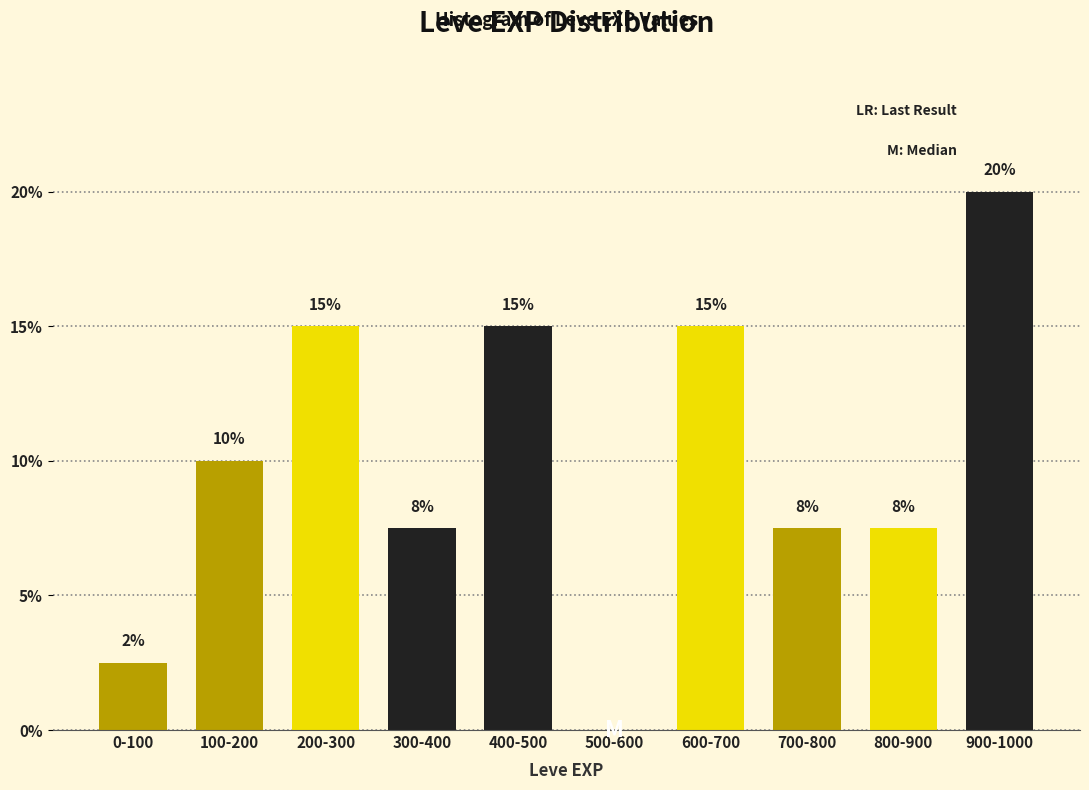

Is it true that the value at 700-800 is 12.4?

False